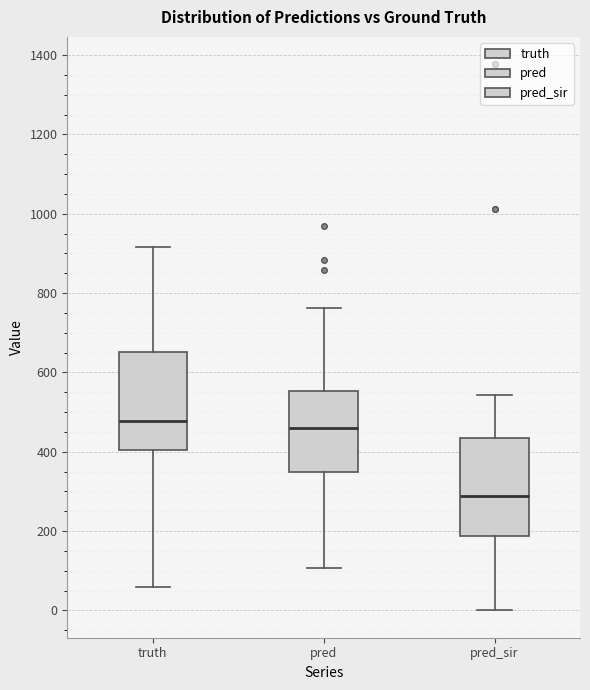

Reading left to right, transcribe this box plot: for each box, give where its median line is, the range the box spans, and where its two whiskers end, as read against the y-axis. The values are not printed on the chart, so give them approximately, as read against the axis.

truth: median 480, box 400 to 660, whiskers 60 to 920
pred: median 460, box 340 to 560, whiskers 100 to 760
pred_sir: median 280, box 180 to 440, whiskers 0 to 540